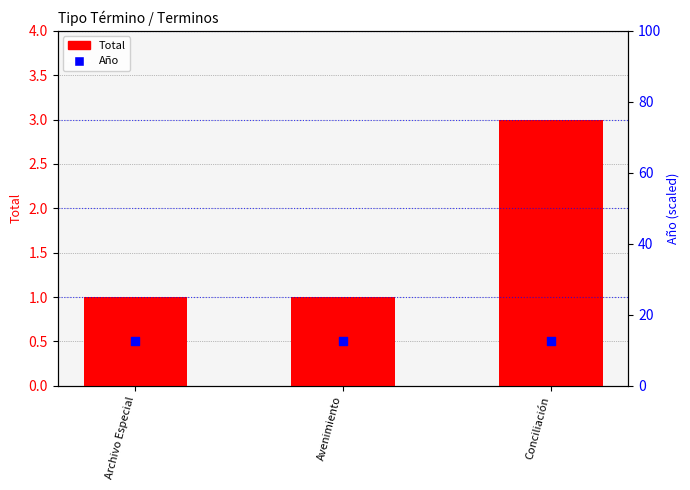

Which series has the largest total across all categories?

Año